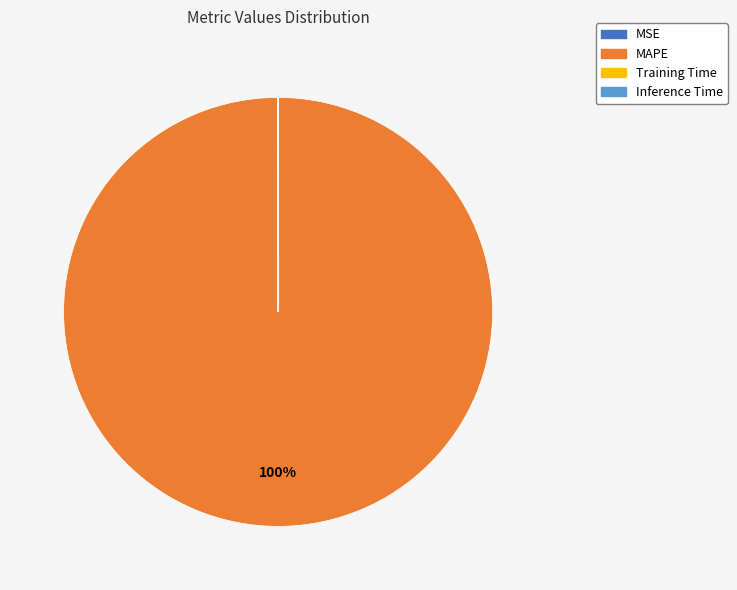

Which category has the biggest portion of the pie?

MAPE